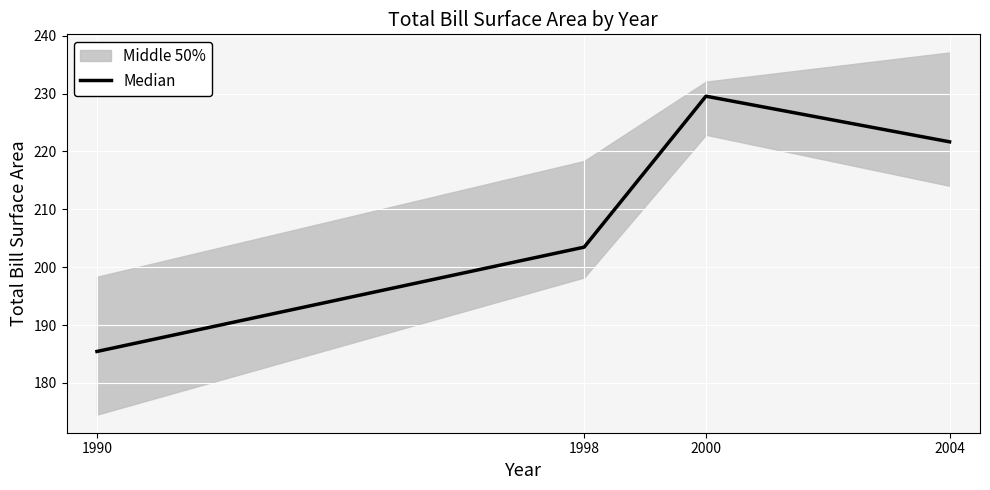

List the labels in order of value, largest first.

2000, 2004, 1998, 1990